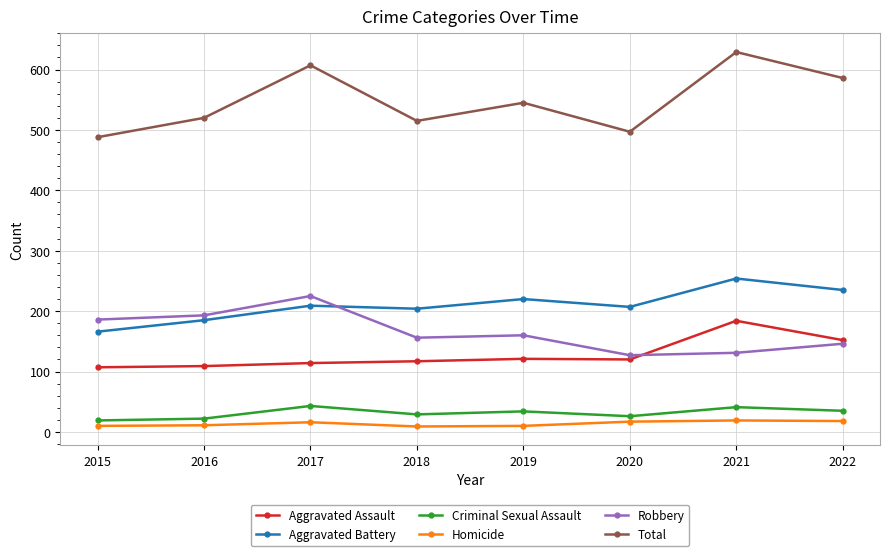

Is the value of Aggravated Assault at 2021 greater than the value of Total at 2015?

No